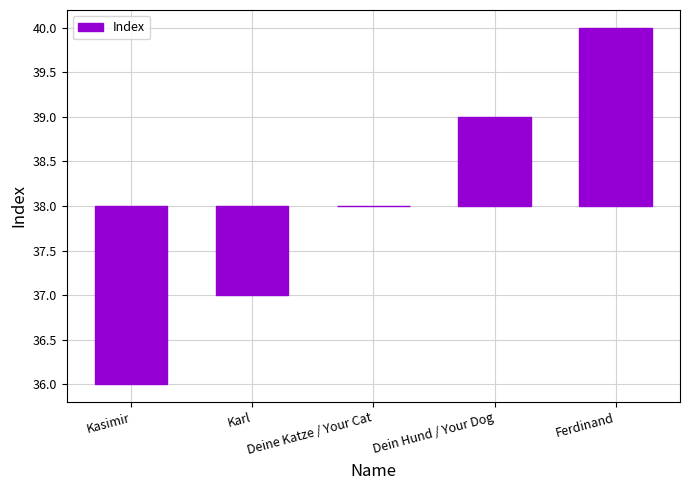

True or false: the data shows 0 at Deine Katze / Your Cat.

True